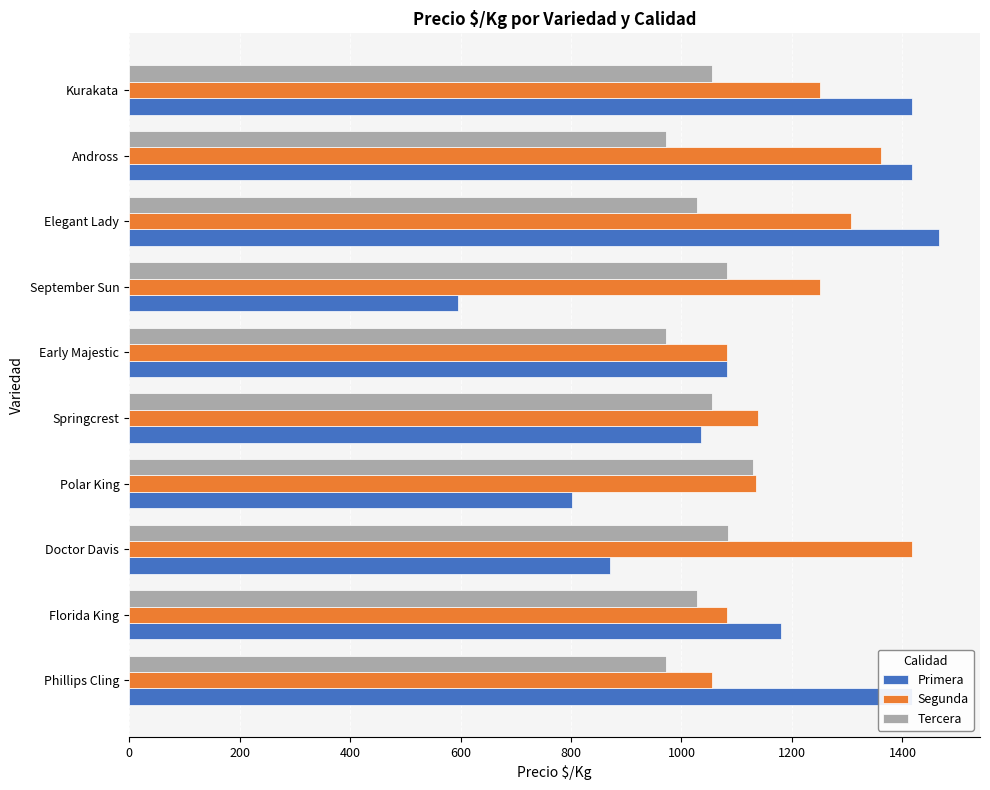

What is the difference between the maximum and minimum values in the Tercera series?

158